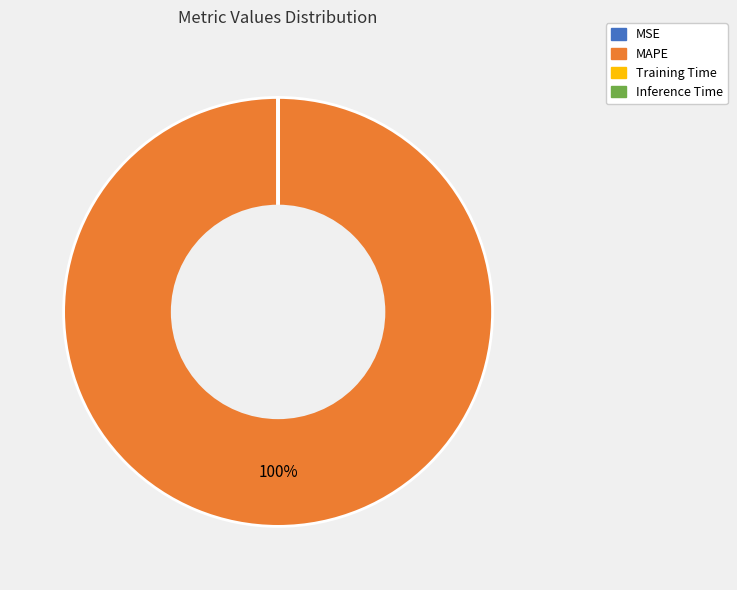

Does any single category account for the majority?

Yes